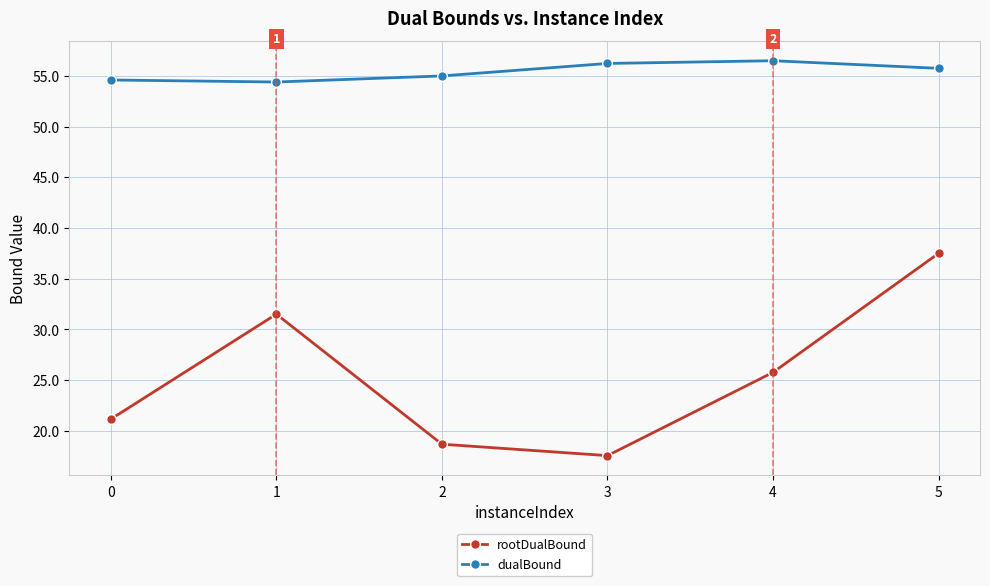

Does the chart have visible grid lines?

Yes